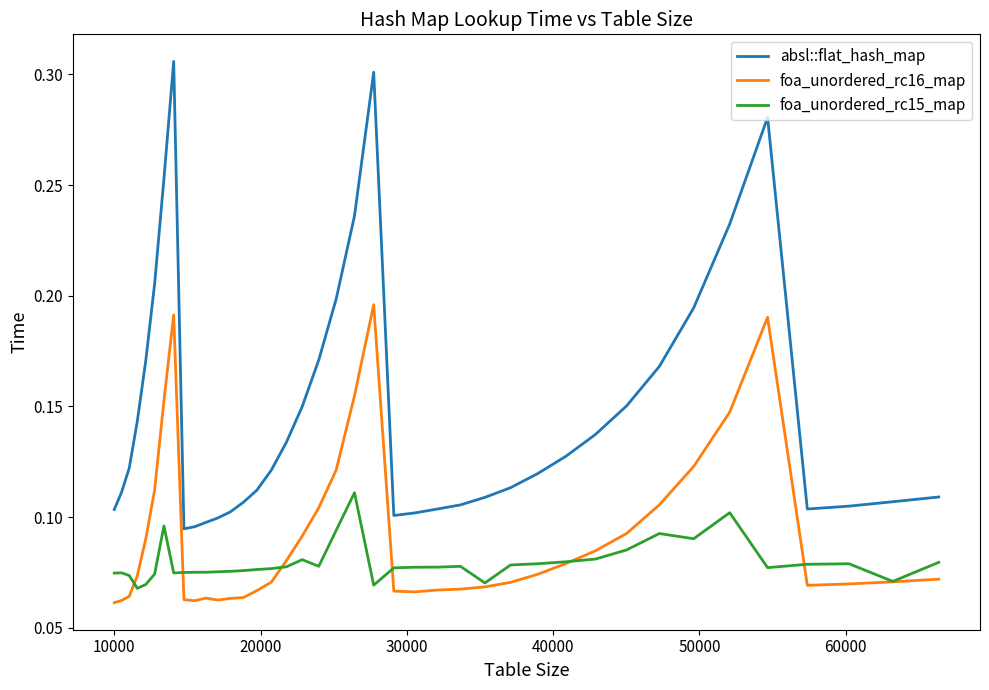

Rank the series by their average value, from lowest to highest.

foa_unordered_rc15_map, foa_unordered_rc16_map, absl::flat_hash_map